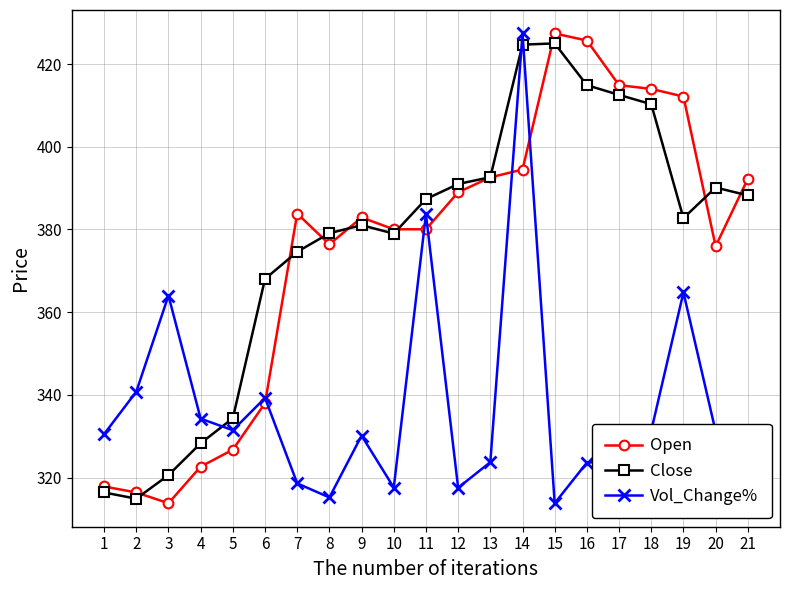

What is the difference between the maximum and minimum values in the Open series?

113.6